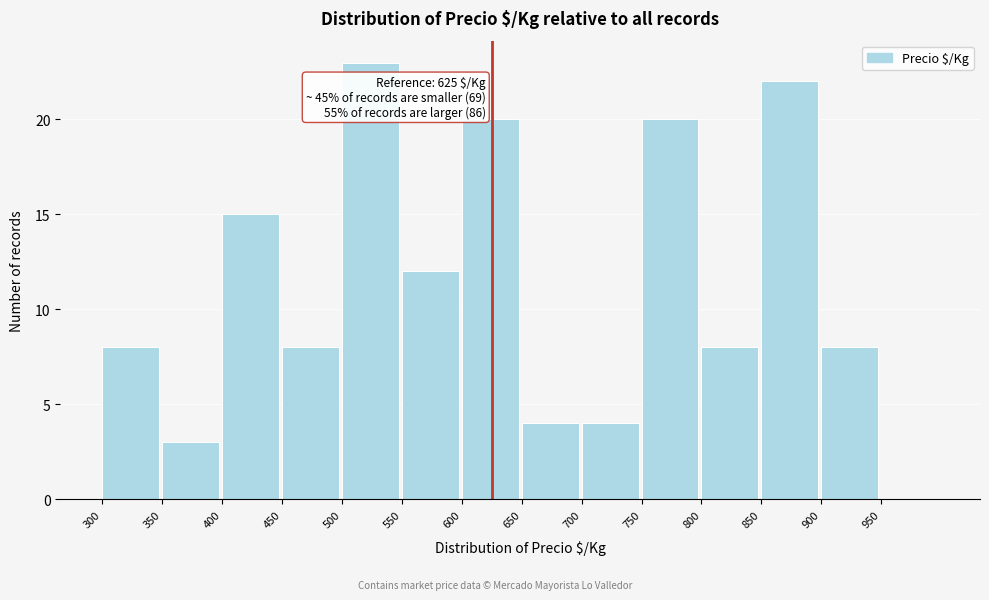

Over which range of the x-axis is the bar tallest?

500 to 550